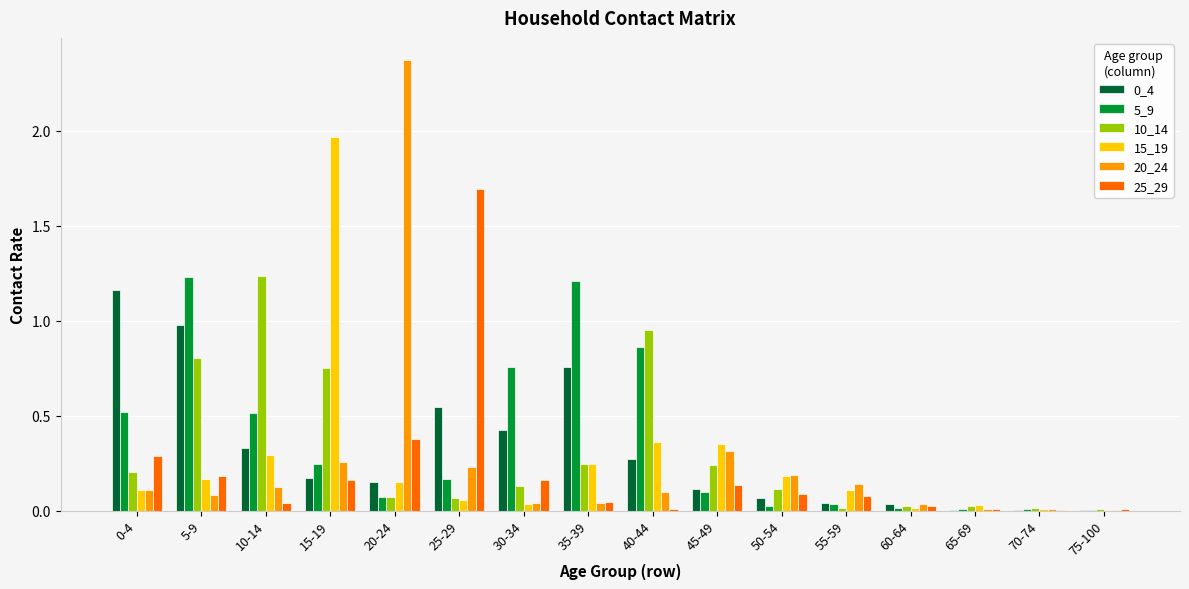

What is the sum of all 5_9 values?

5.8